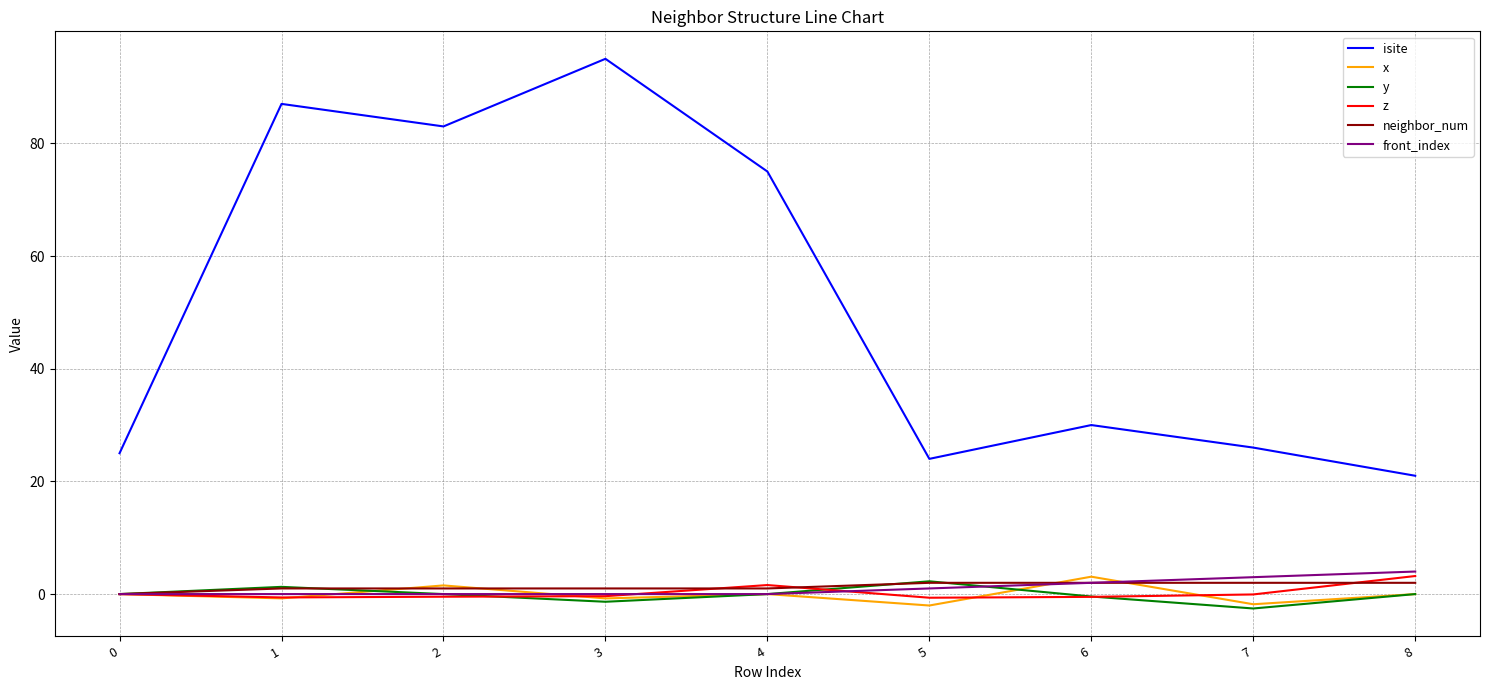

Is the value of z at 8 greater than the value of isite at 8?

No